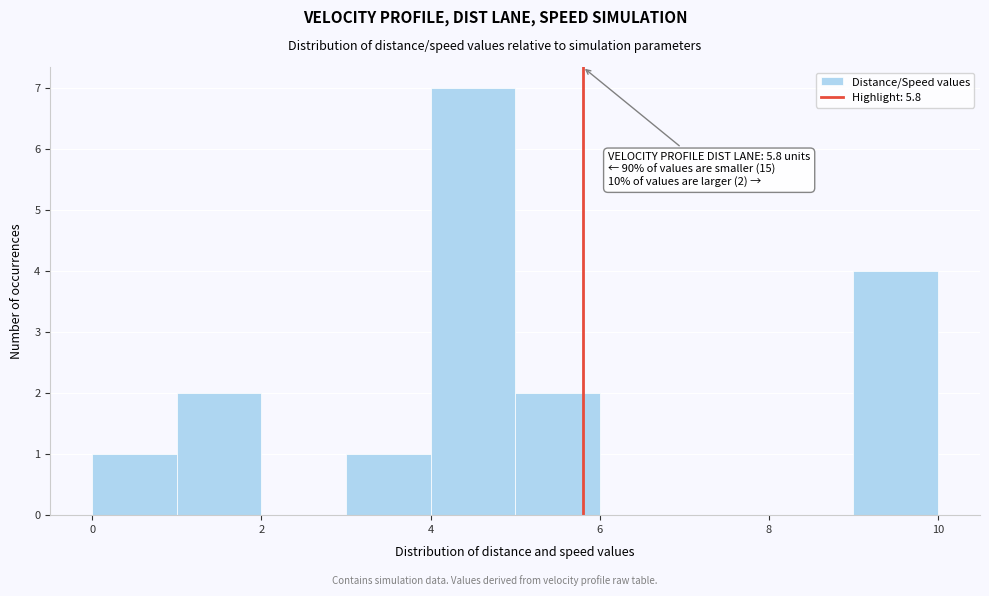

Which range on the x-axis has the tallest bar?

4 to 5